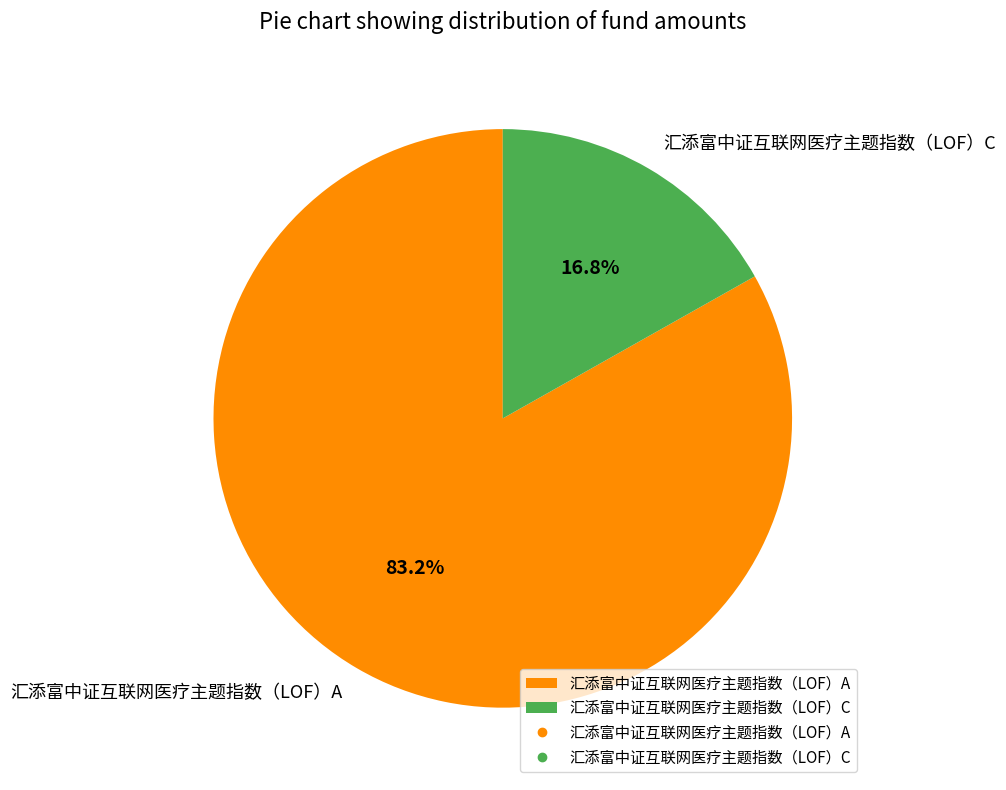

What is the largest slice in the pie chart?

汇添富中证互联网医疗主题指数（LOF）A